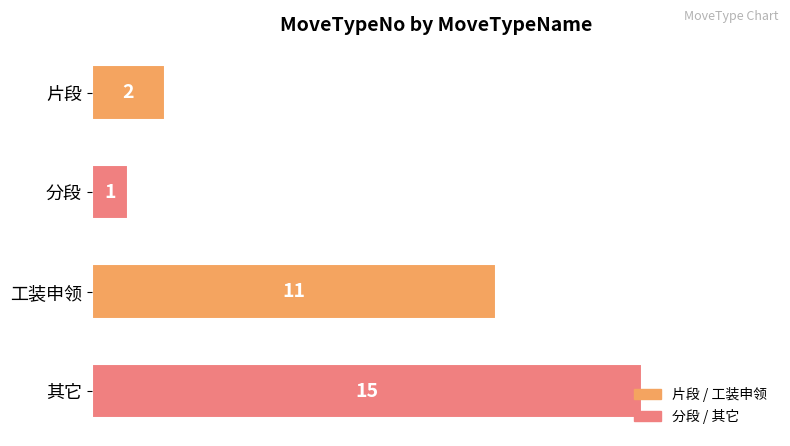

Are the bars grouped side by side (vs. stacked)?

No